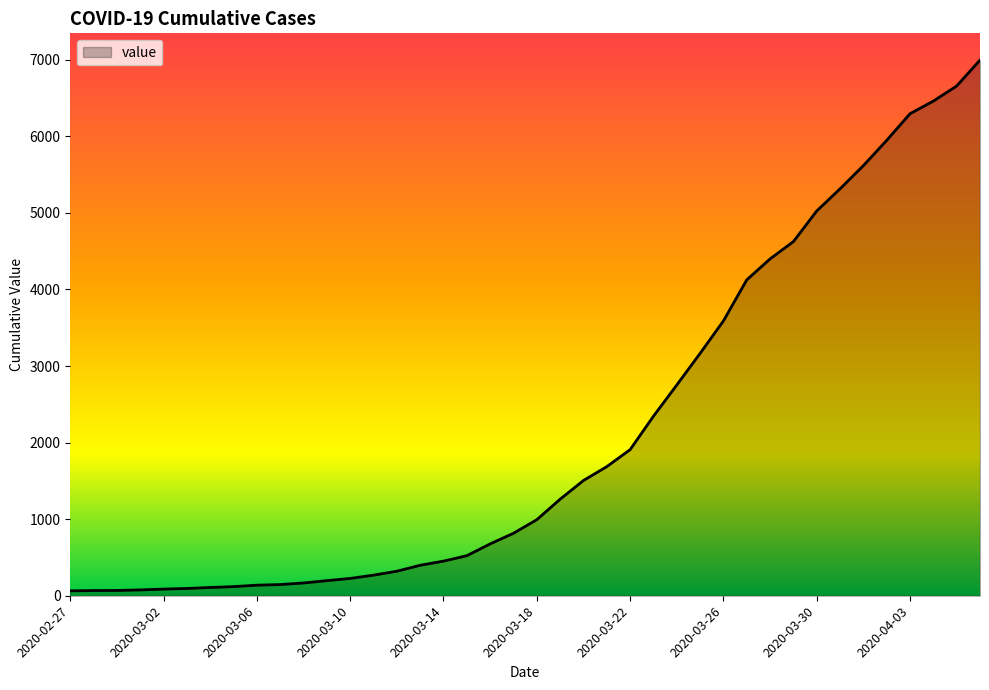

What is the difference between the maximum and minimum values?

6931